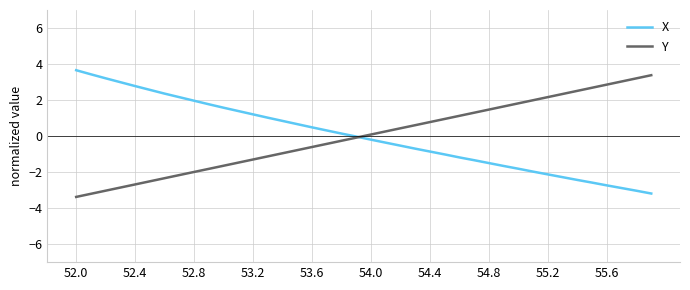

How many series are shown in this chart?

2